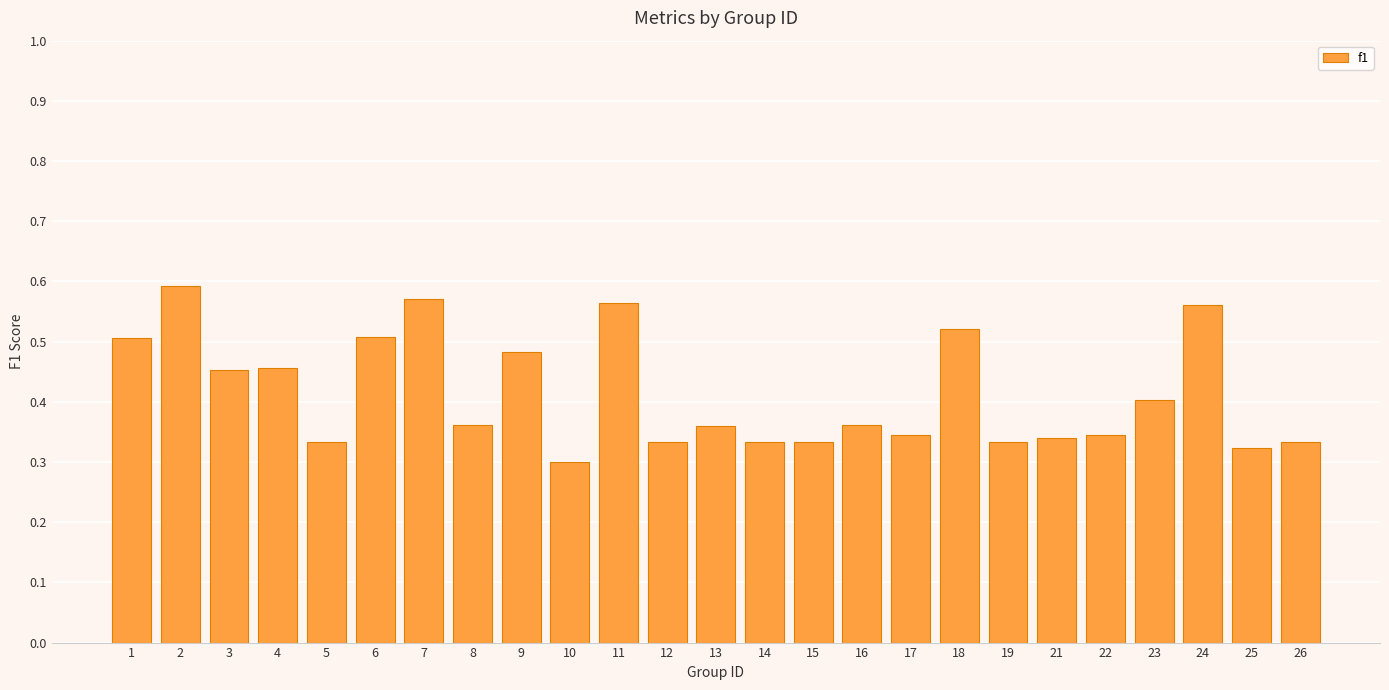

How many bars are there in total?

25